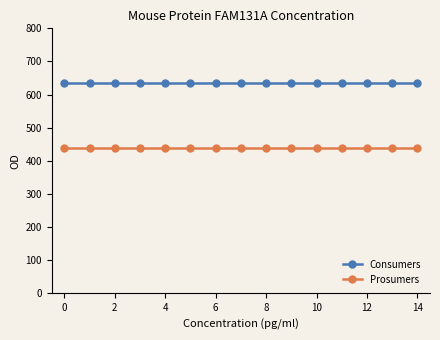

What is the value of the Prosumers point at the 13th from the left?

440